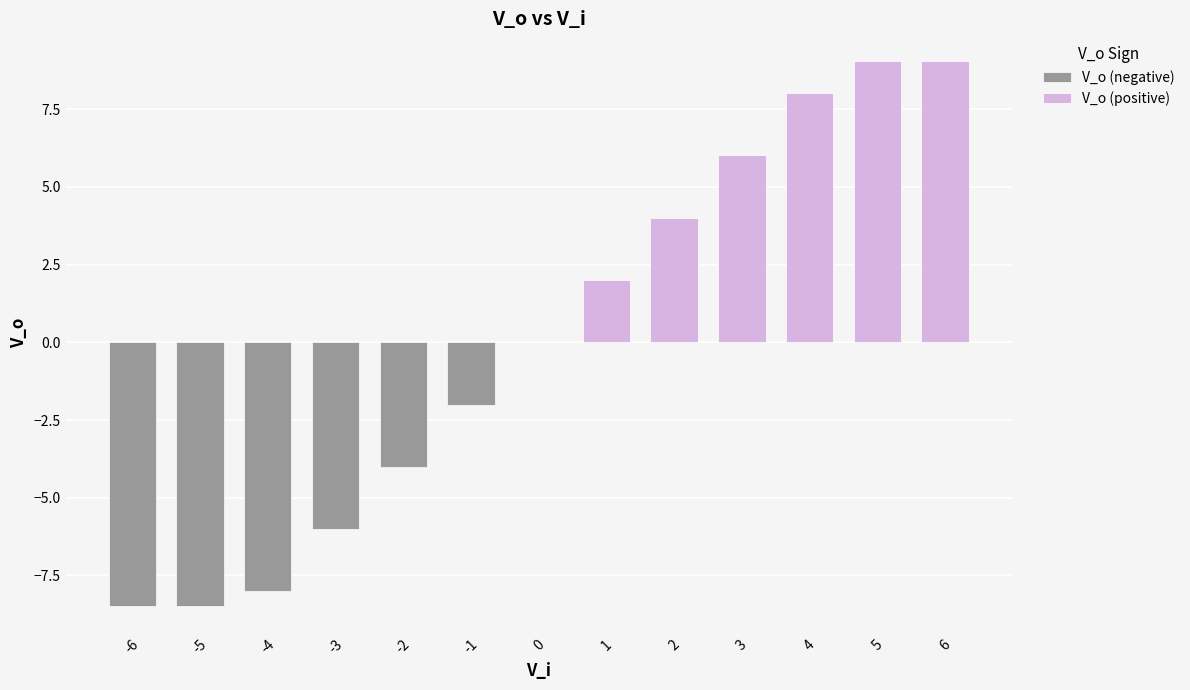

Which category has the lowest value across all series?

-5